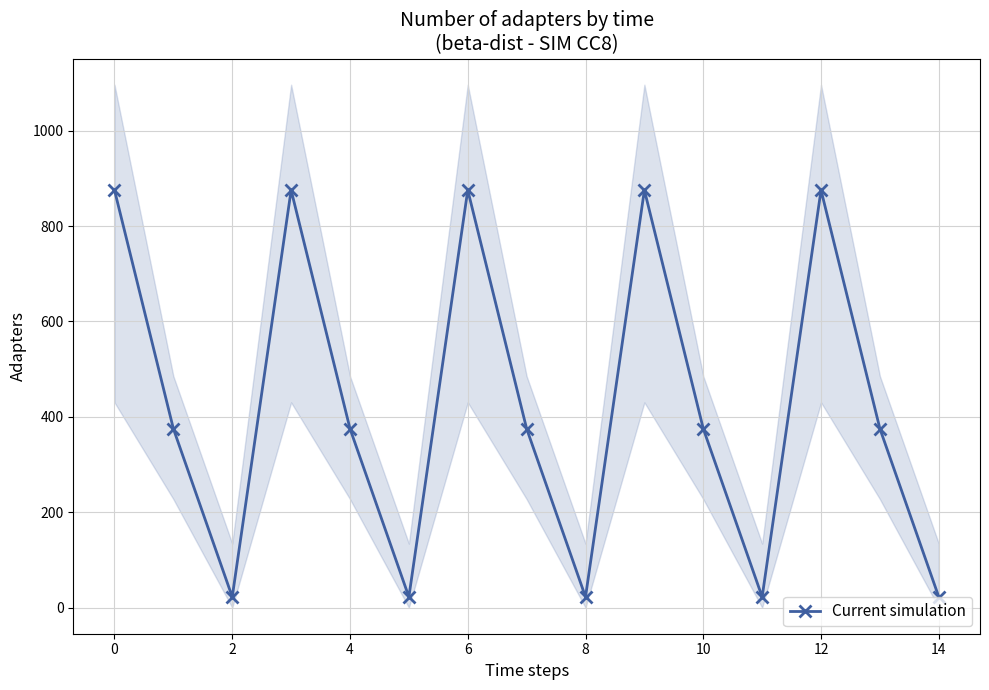

How many points are higher than both their immediate neighbors (excluding endpoints)?

4